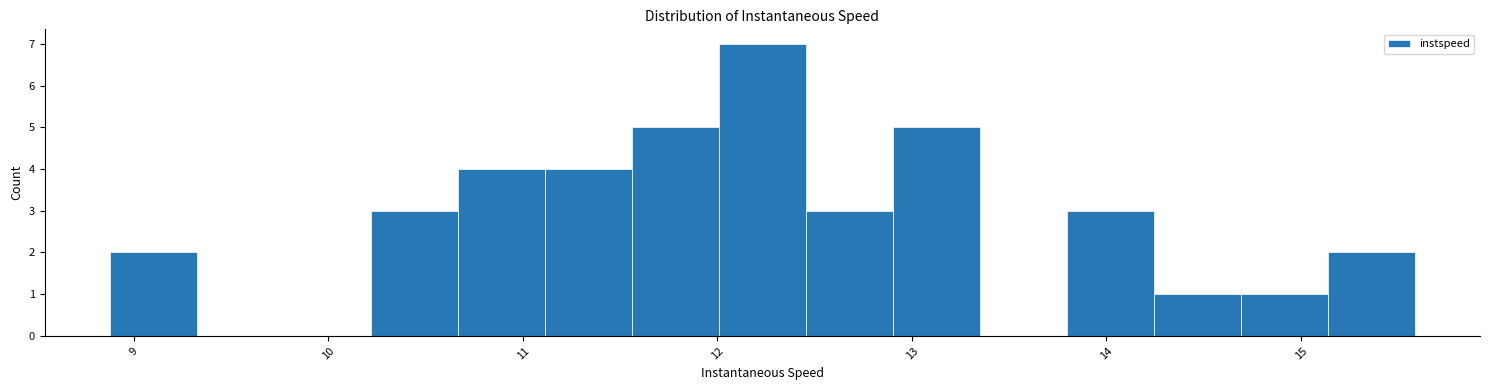

What is the height of the bar covering 8.9 to 9.3 on the x-axis? Neither the bar edges nor the heights are printed on the chart, so give them approximately, as read against the axes.

2